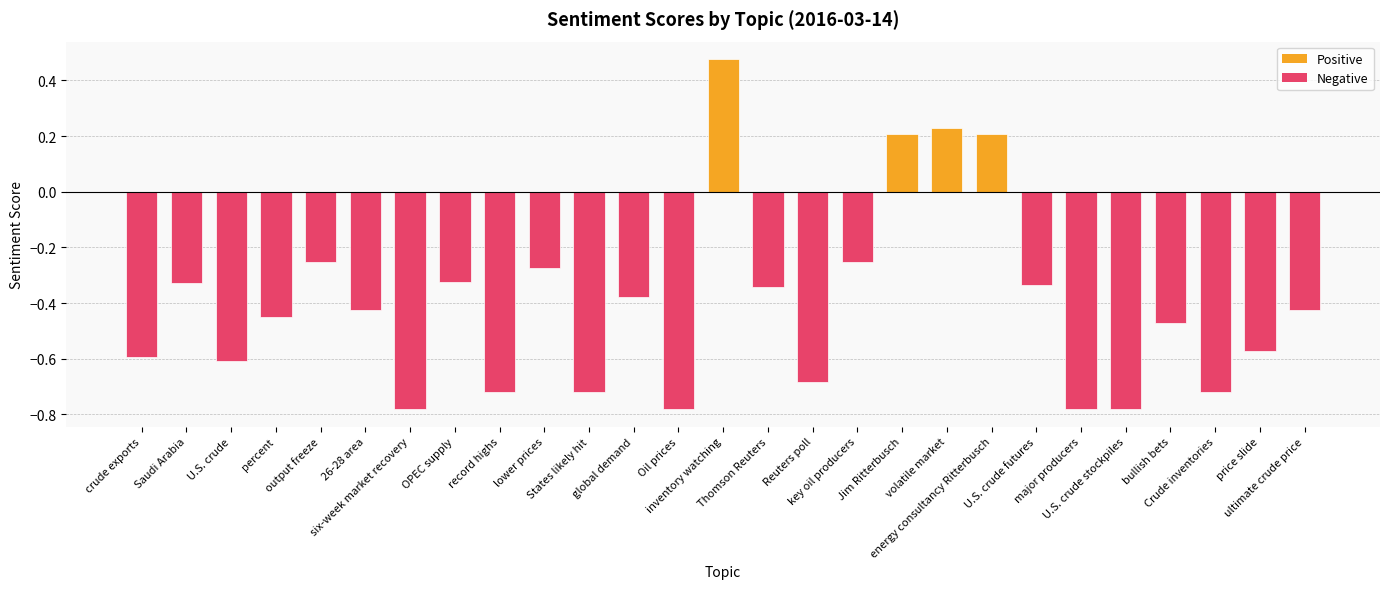

What is the difference between the values at Jim Ritterbusch and U.S. crude?

0.8